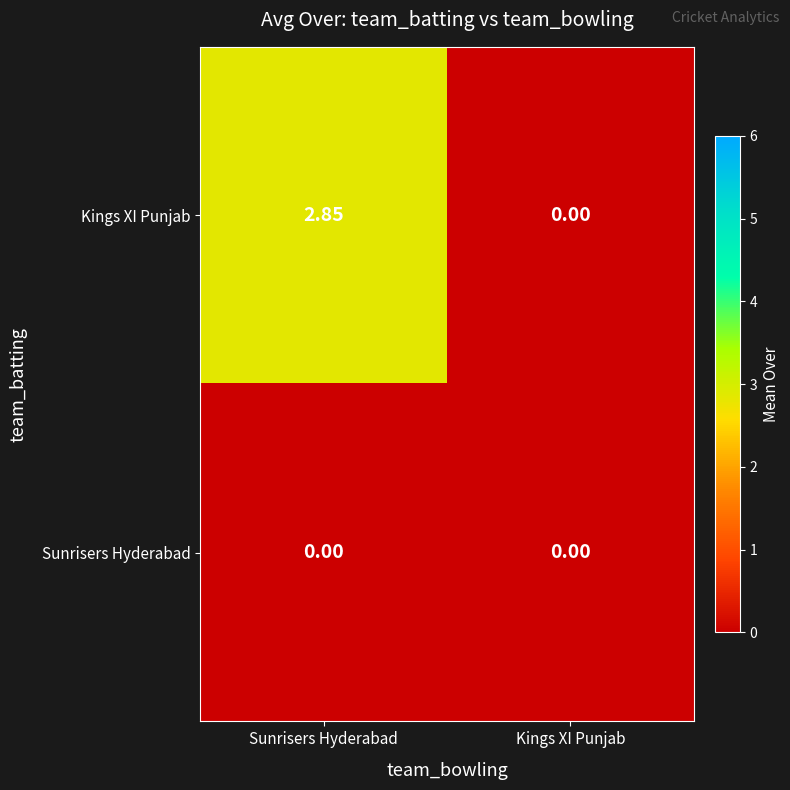

Which series changed the most between Sunrisers Hyderabad and Kings XI Punjab?

Kings XI Punjab